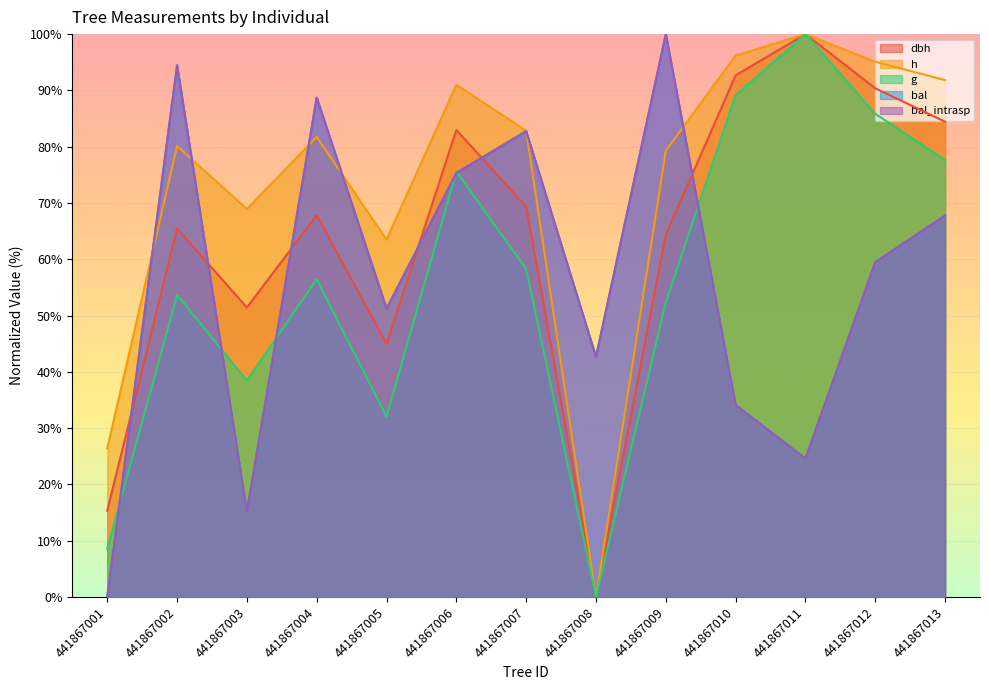

What is the difference between the maximum and minimum values in the dbh series?

100.0